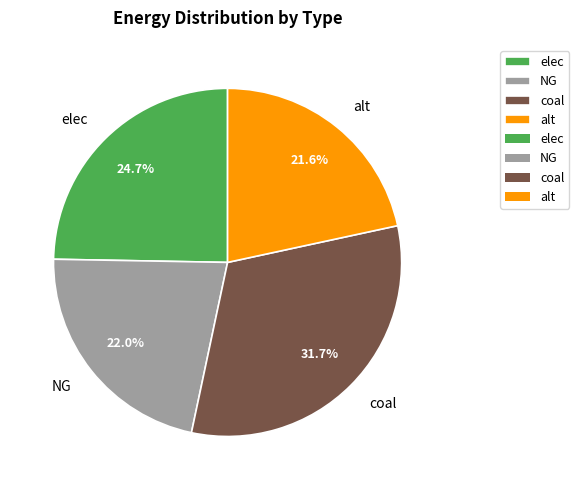

Approximately how many times larger is the value at elec compared to alt?

1.1